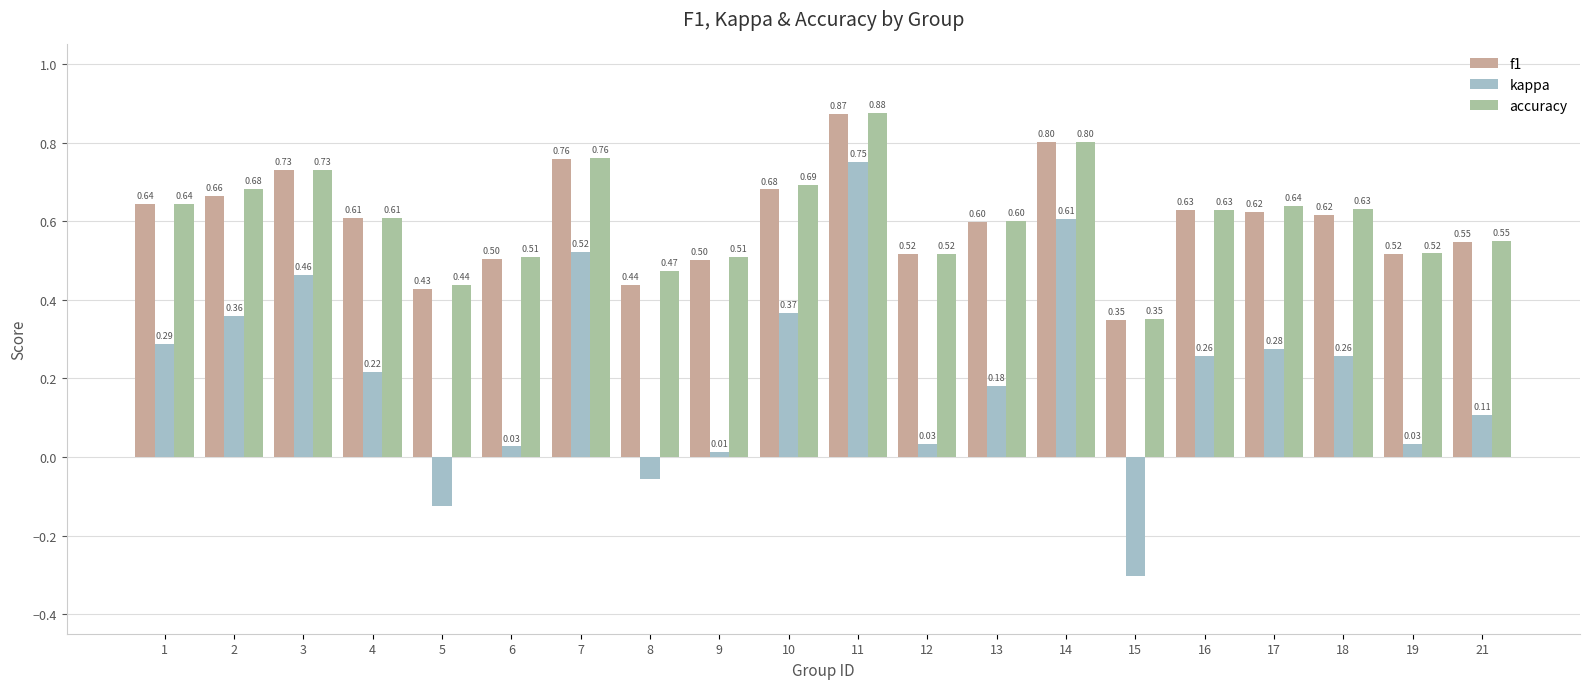

At which category is the sum across all series the highest?

11